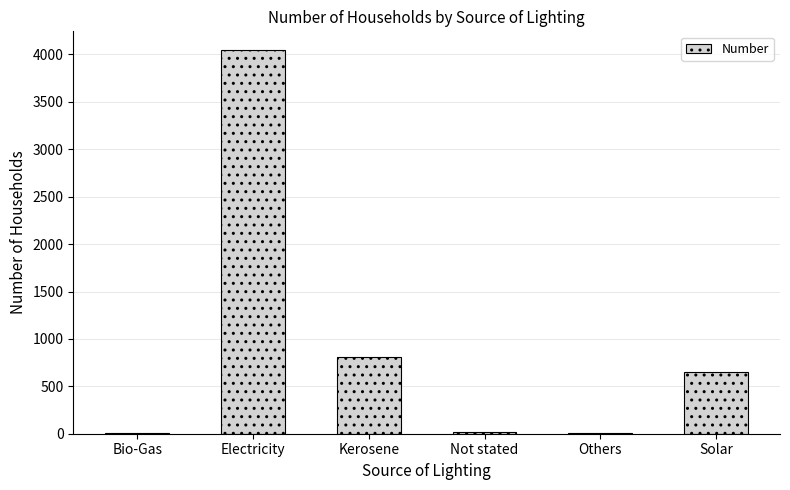

The value at Solar is 1036. True or false?

False